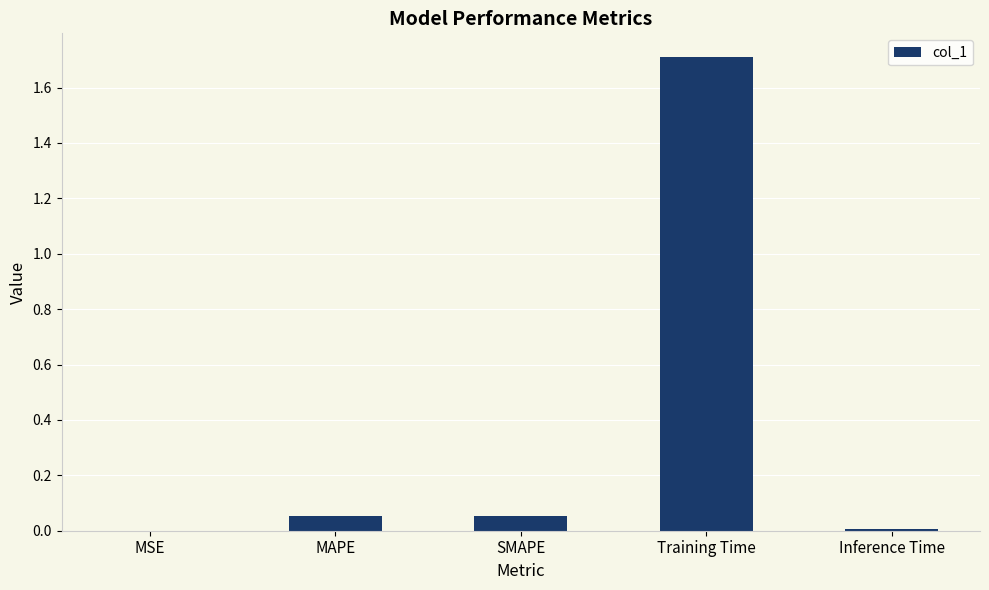

Between MAPE and Inference Time, which is larger?

MAPE